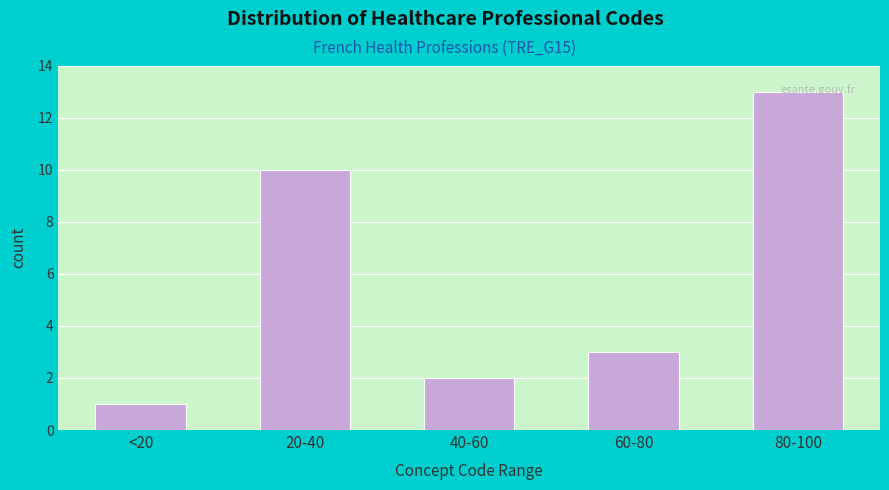

Which category has the highest value across all series?

80-100